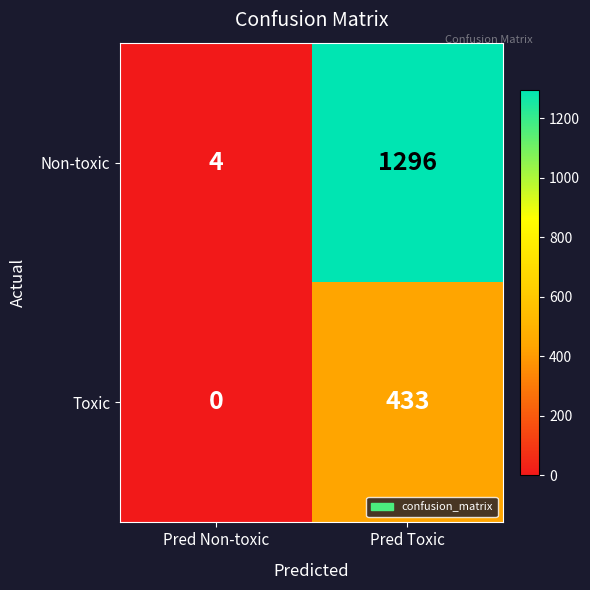

What is the sum of all Toxic values?

433